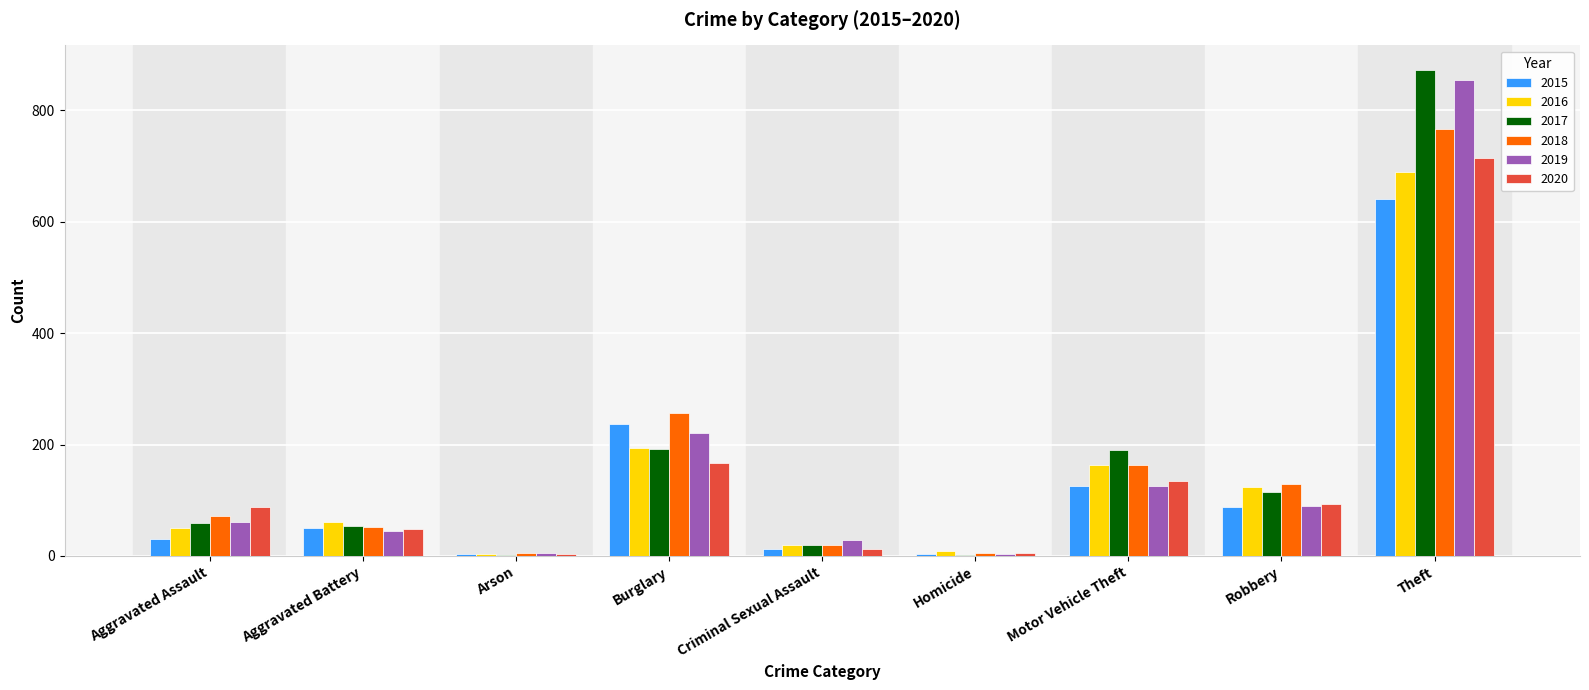

True or false: 2015 has a value of 295 at Theft.

False